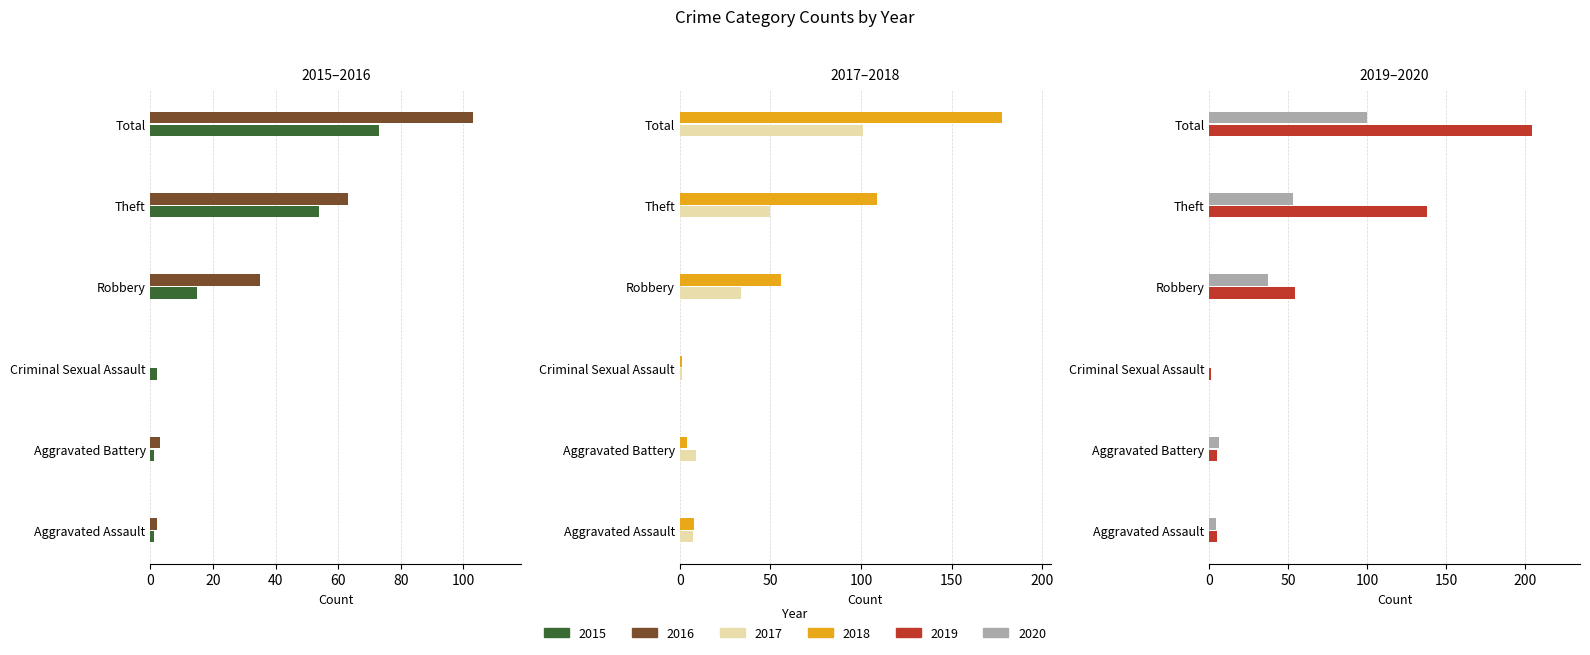

Rank the series at Criminal Sexual Assault from lowest to highest value.

2016, 2020, 2017, 2018, 2019, 2015